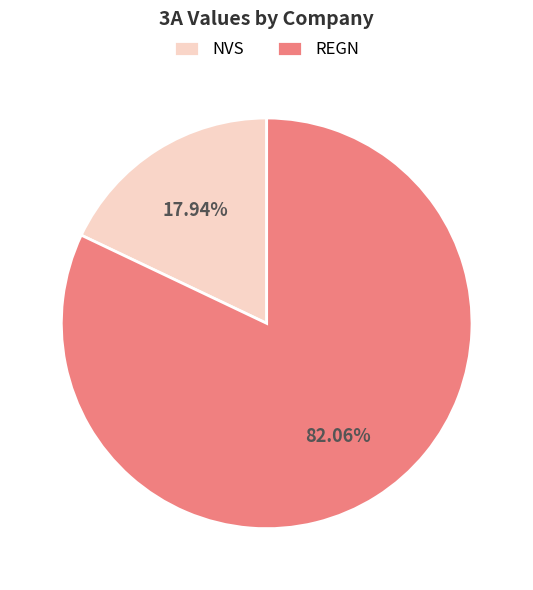

To the nearest percent, what portion does NVS represent?

18%